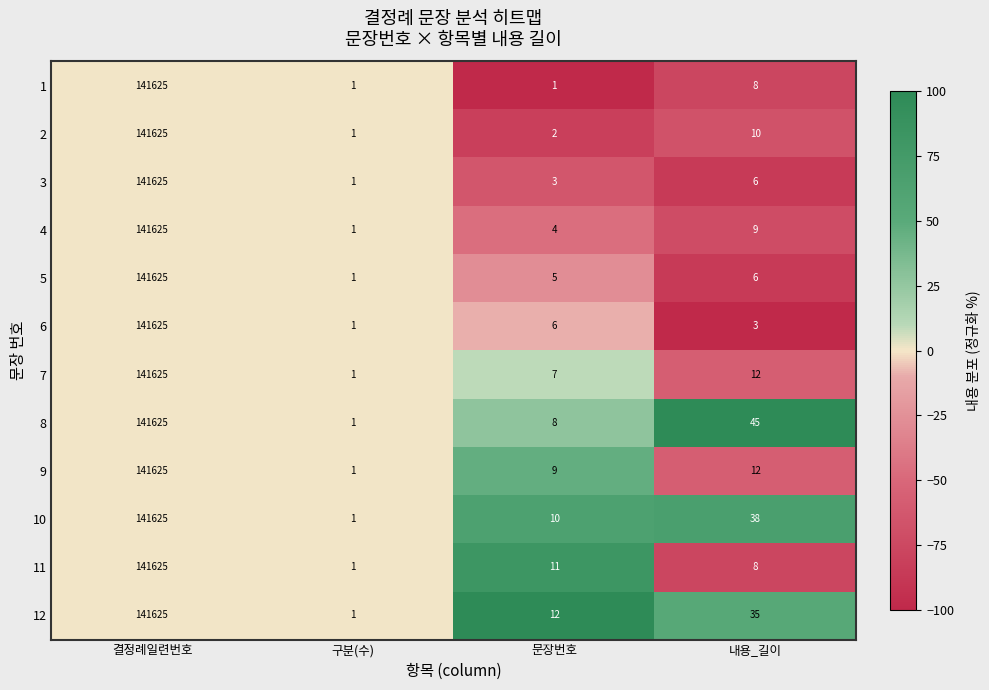

At which label is 9 closest to 70813?

내용_길이